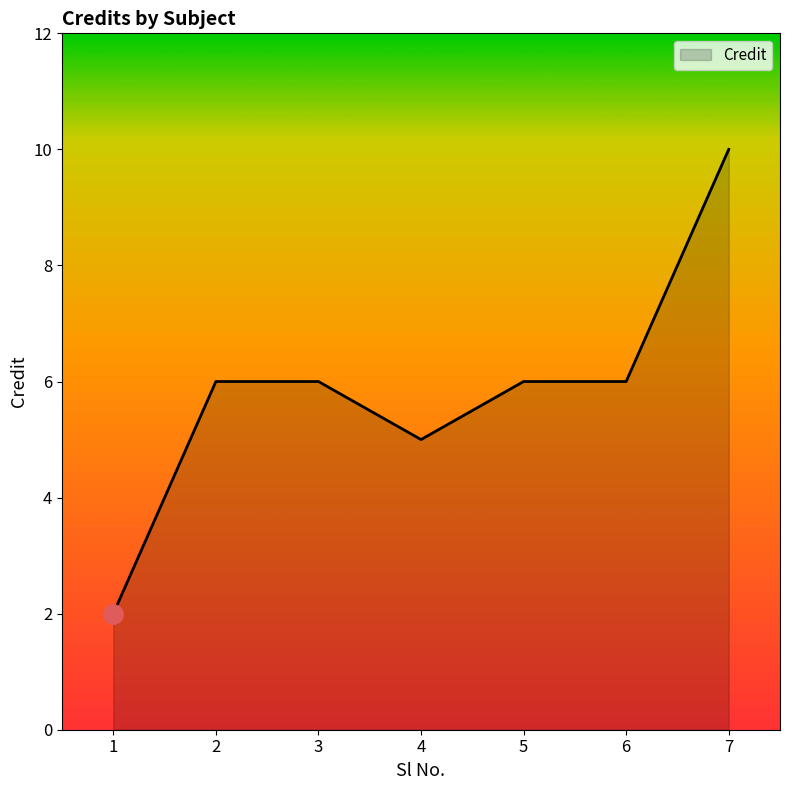

Approximately how many times larger is the value at 7 compared to 3?

1.7